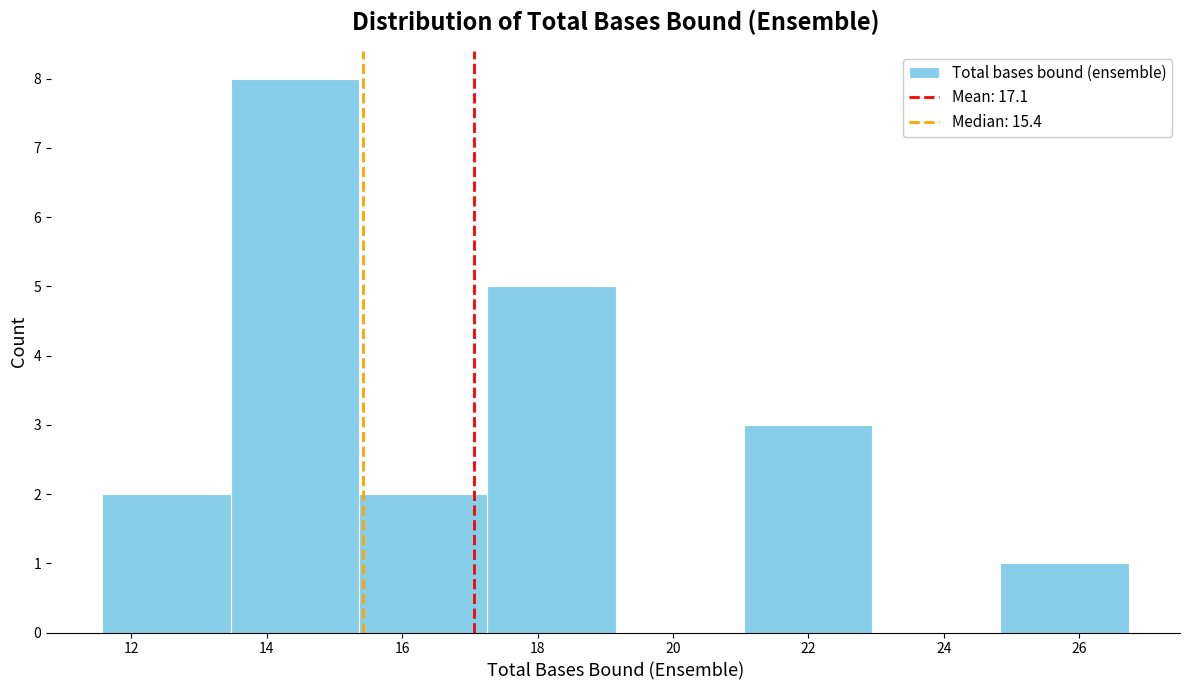

Over which range of the x-axis is the bar tallest?

13.4 to 15.4